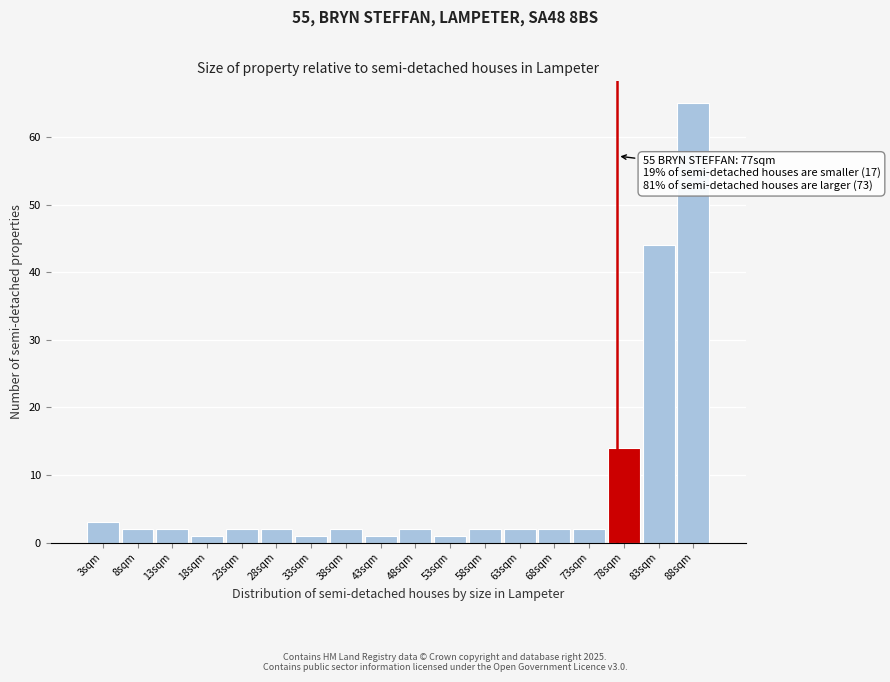

Which range on the x-axis has the tallest bar?

85 to 91